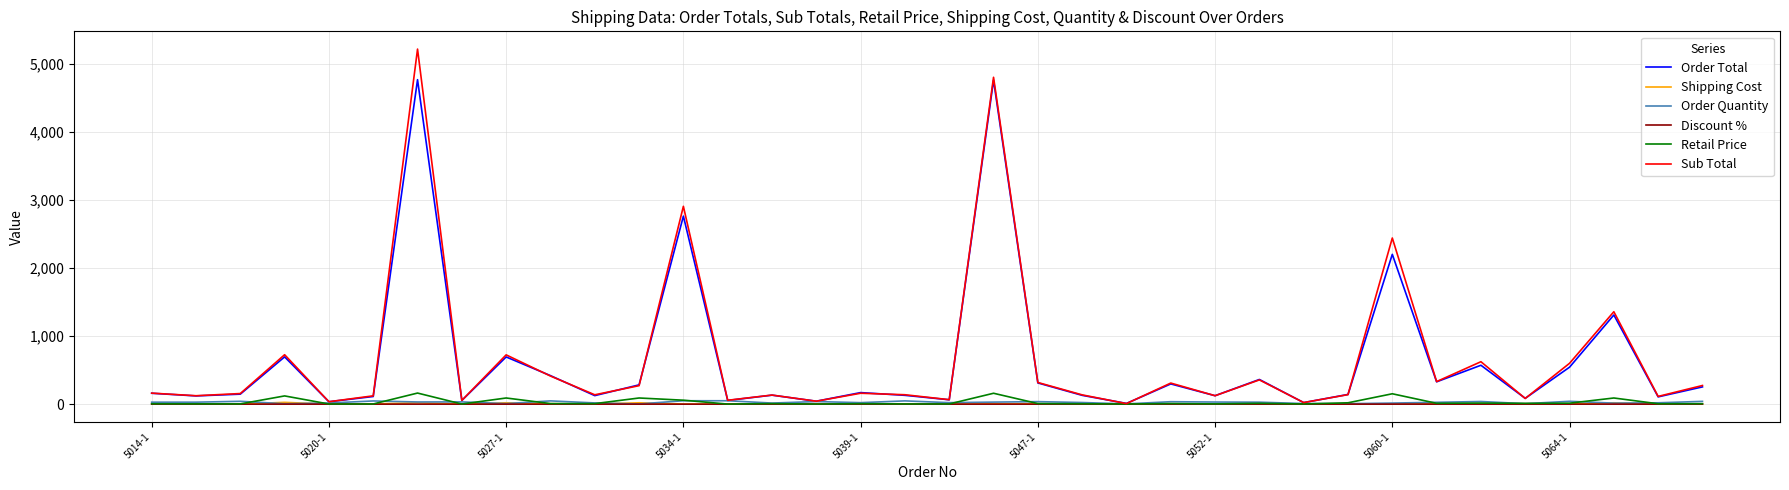

What is the maximum value shown in the chart?

5213.8